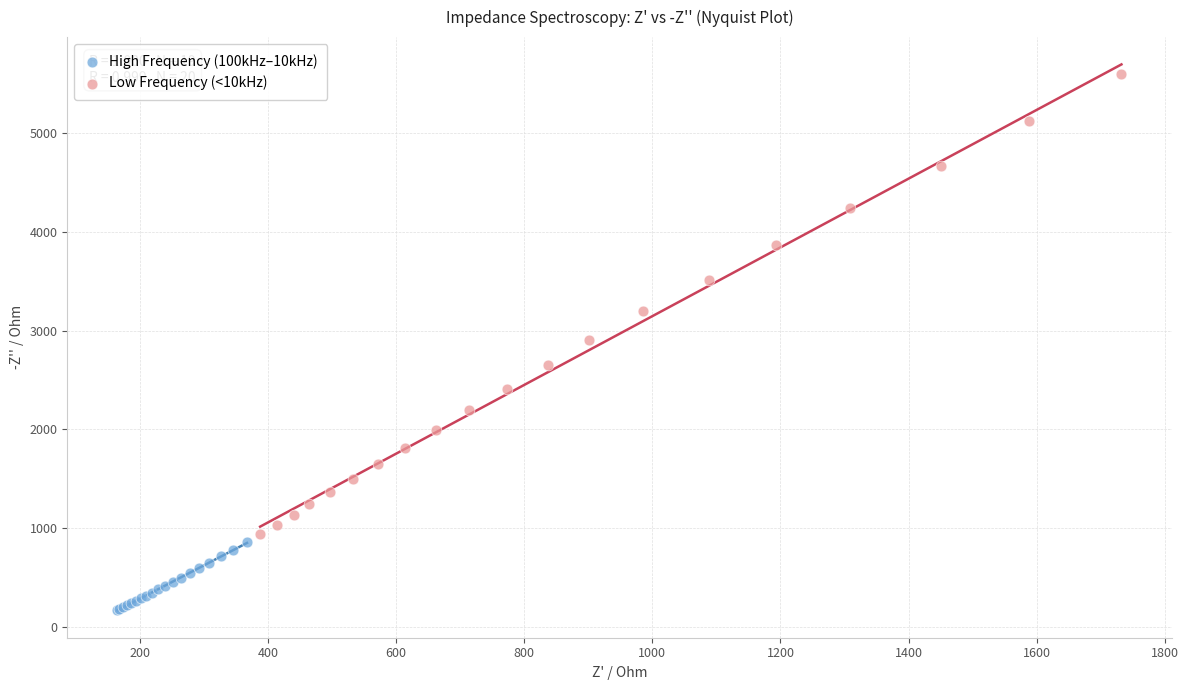

What are all the series names shown in the legend?

High Frequency (100kHz–10kHz), Low Frequency (<10kHz)